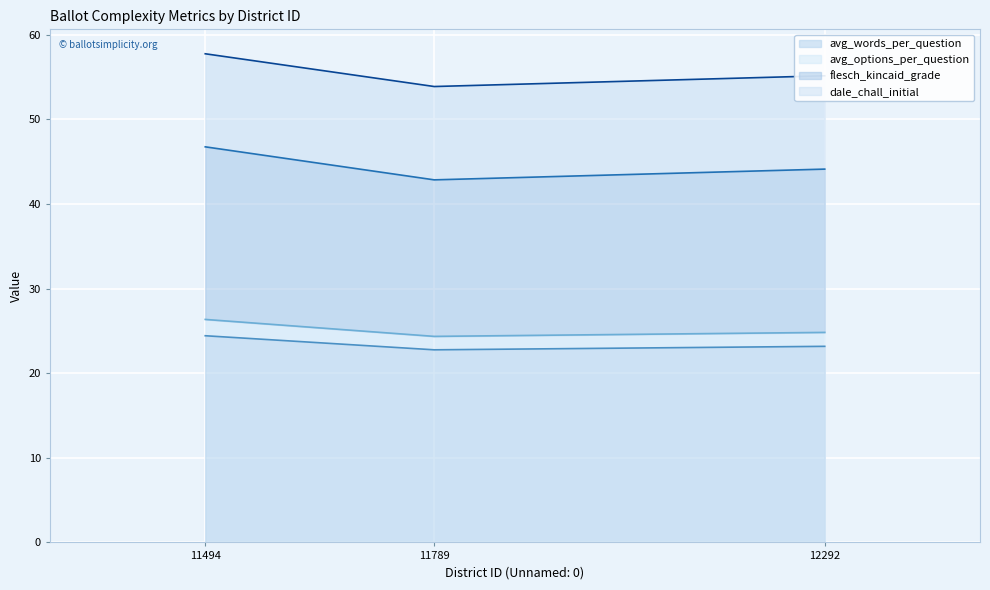

Which label corresponds to the largest value in the chart?

11494